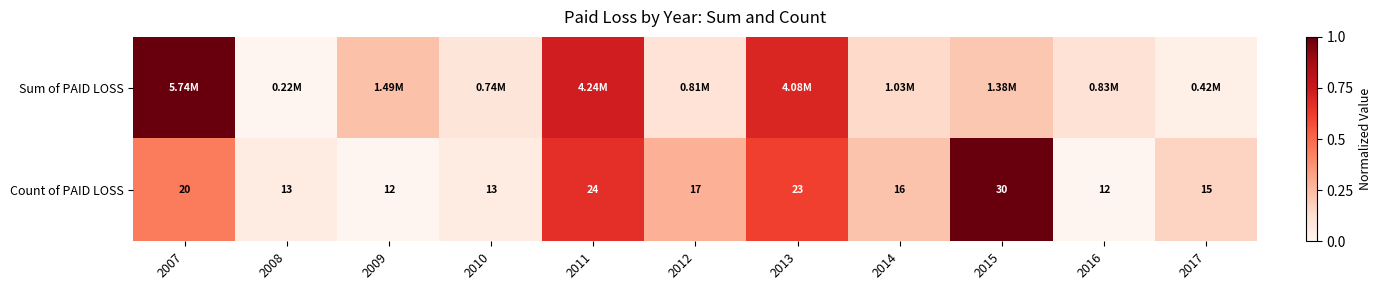

How many values in the Count of PAID LOSS series are below 16?

5